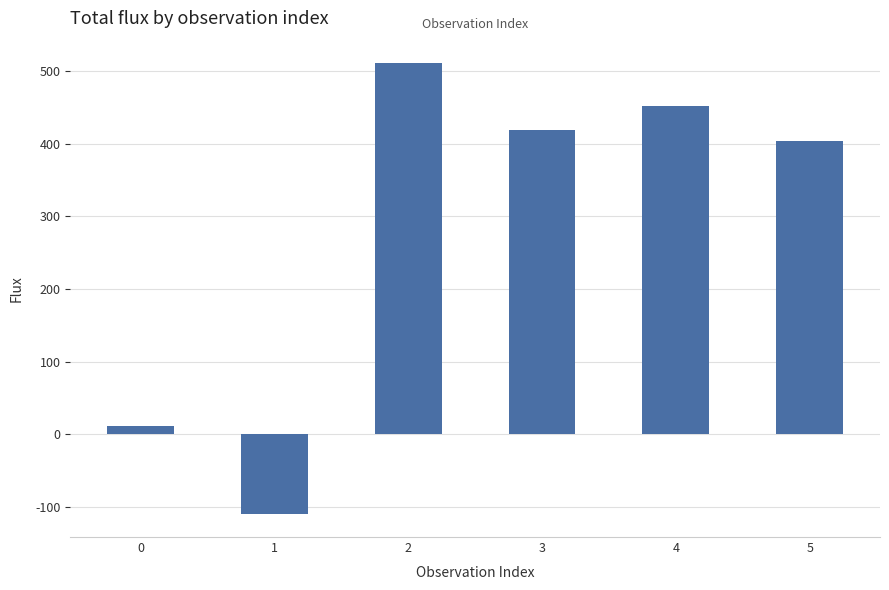

How many values exceed 418?

3